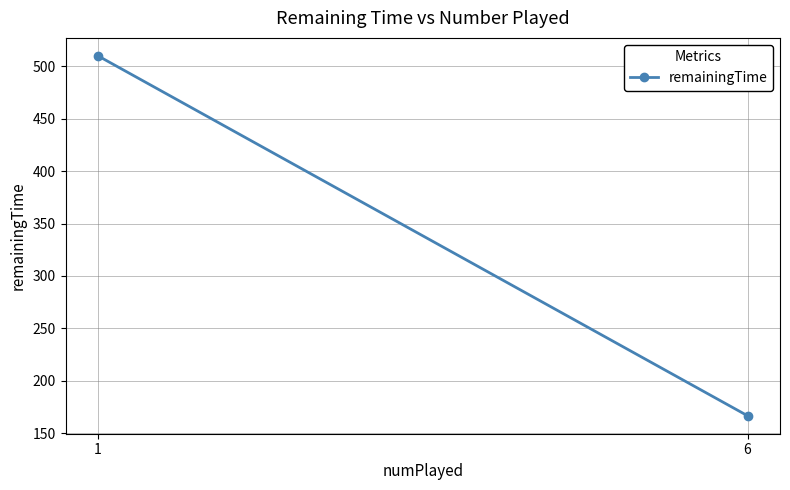

Rank the categories by value from lowest to highest.

6, 1